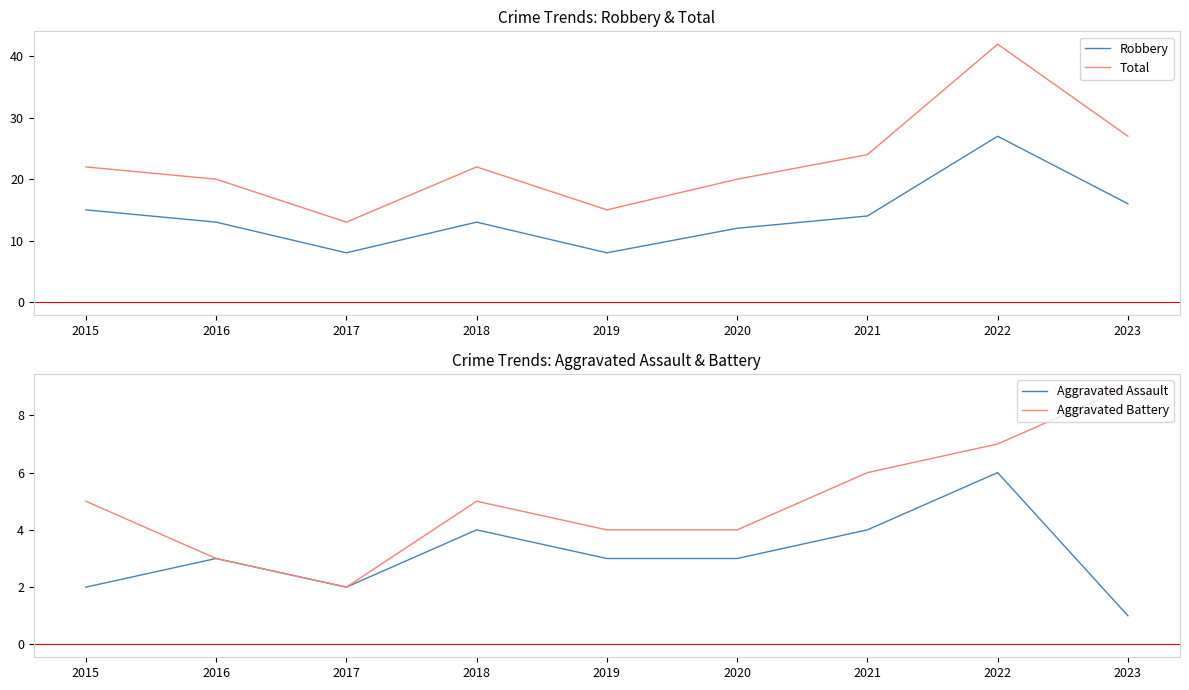

Reading left to right, list all the values displayed in this chart.

Robbery: 2015=15	2016=13	2017=8	2018=13	2019=8	2020=12	2021=14	2022=27	2023=16
Total: 2015=22	2016=20	2017=13	2018=22	2019=15	2020=20	2021=24	2022=42	2023=27
Aggravated Assault: 2015=2	2016=3	2017=2	2018=4	2019=3	2020=3	2021=4	2022=6	2023=1
Aggravated Battery: 2015=5	2016=3	2017=2	2018=5	2019=4	2020=4	2021=6	2022=7	2023=9